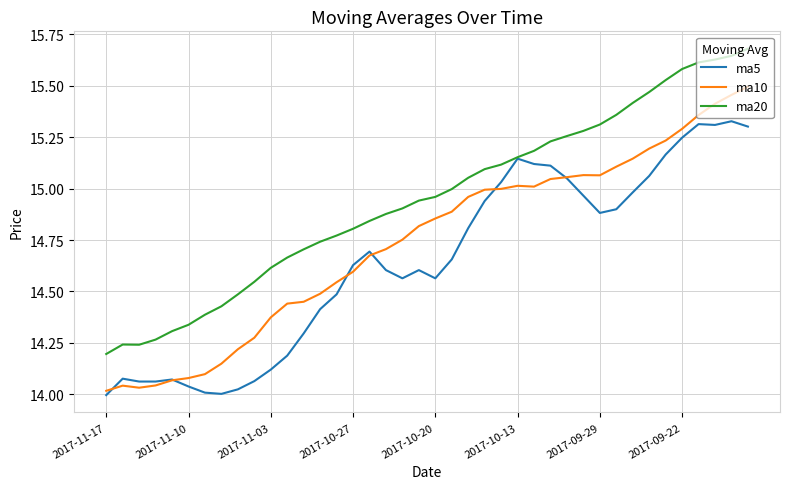

What are all the series names shown in the legend?

ma5, ma10, ma20